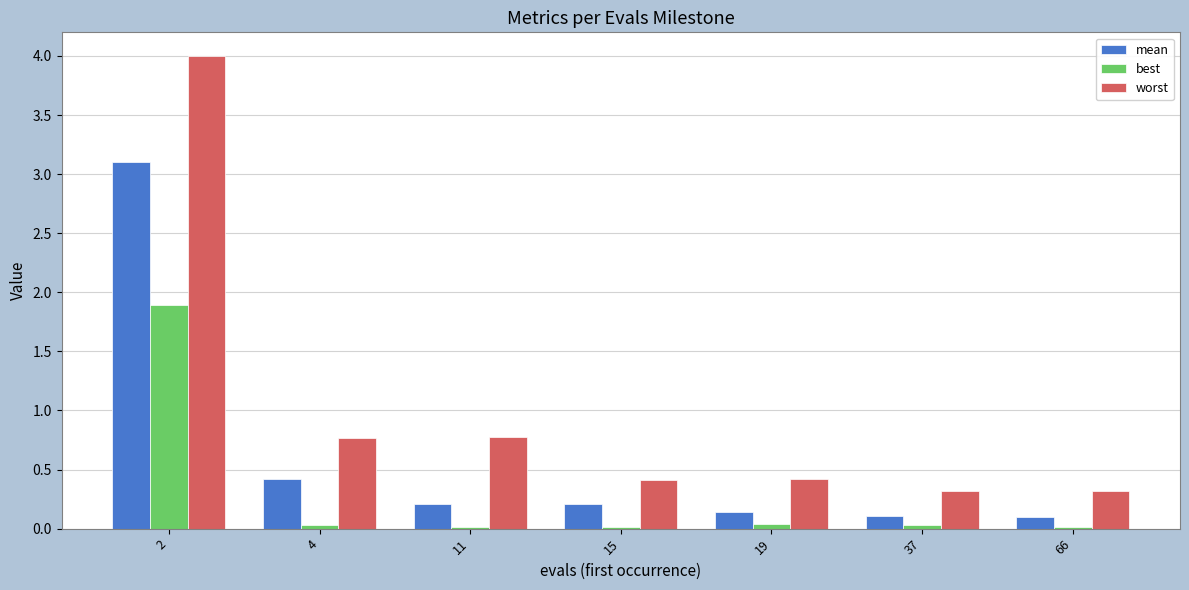

Is the value of best at 2 greater than the value of worst at 15?

Yes